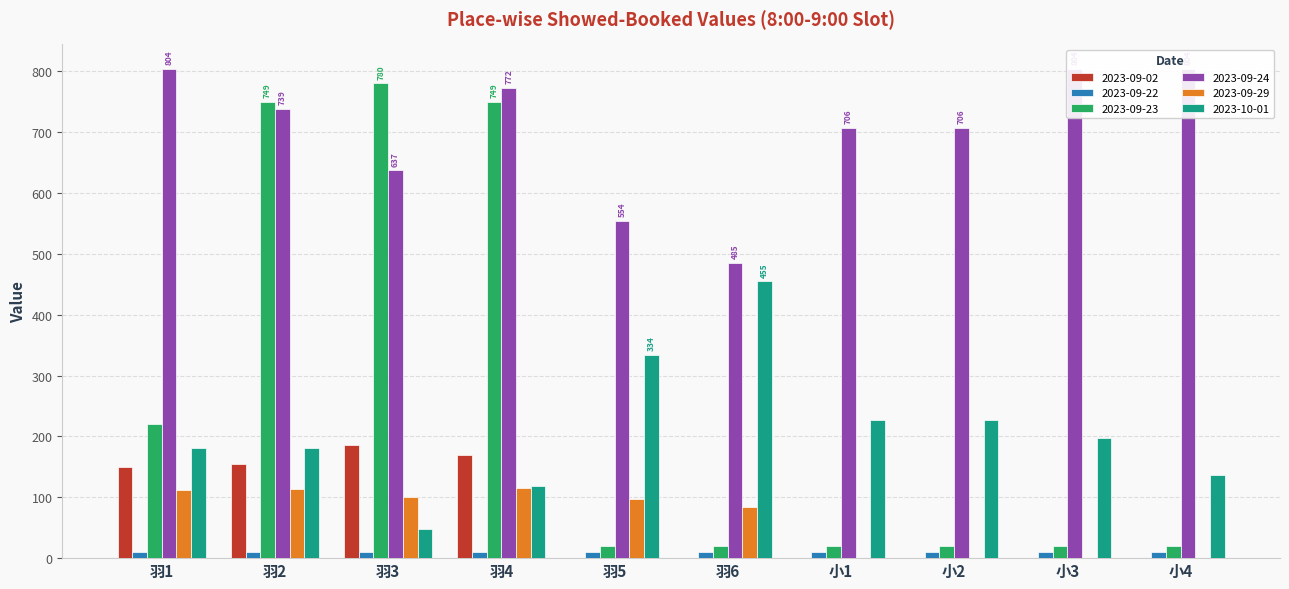

At which category does the chart reach its minimum across all series?

羽5